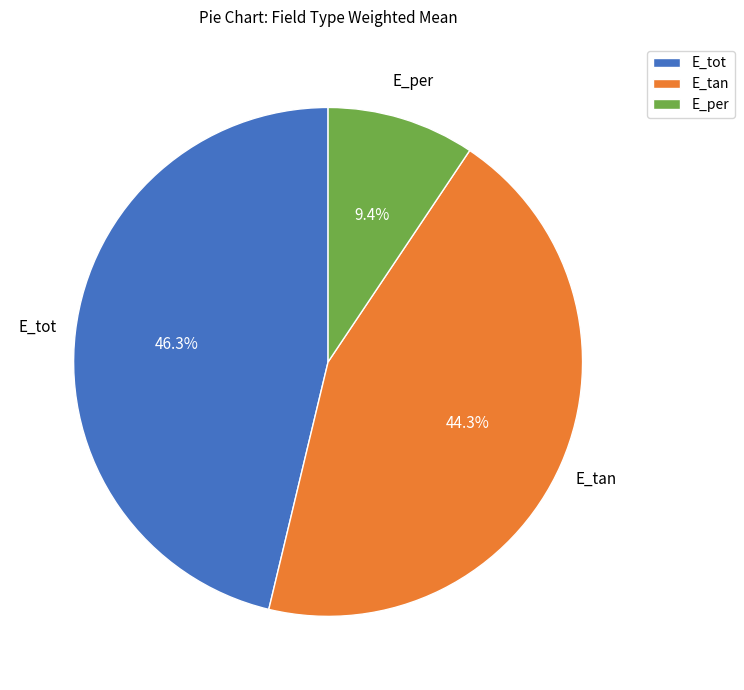

Is there any slice that represents more than half of the pie?

No